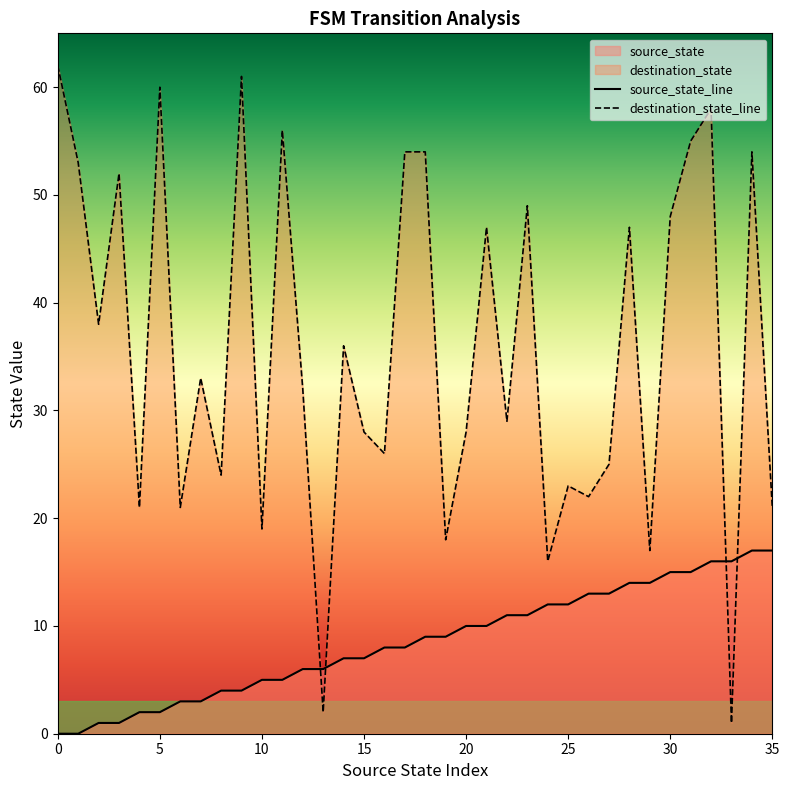

What is the difference between the maximum and minimum values in the destination_state_line series?

61